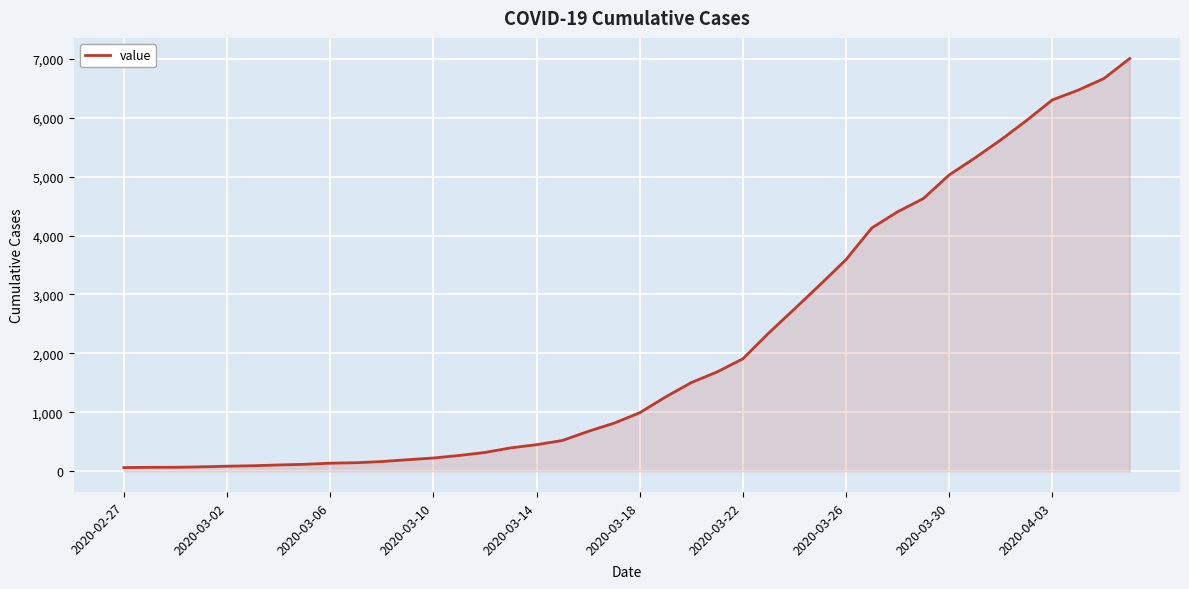

What is the difference between the maximum and minimum values?

6939